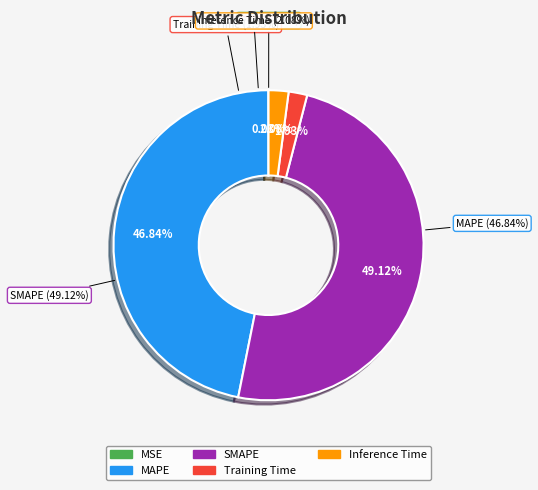

Is there any slice that represents more than half of the pie?

No